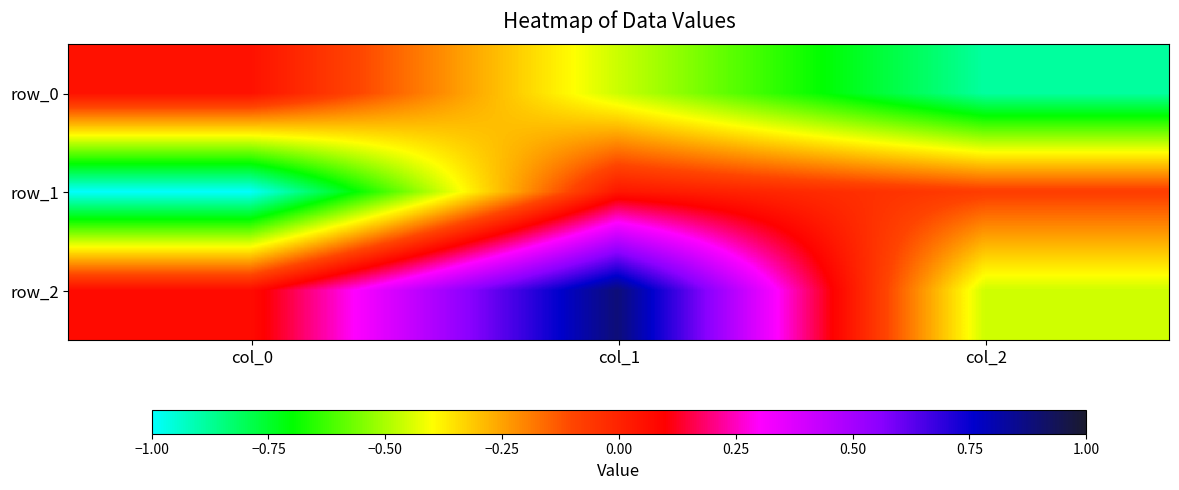

At how many categories does at least one series exceed 0?

2